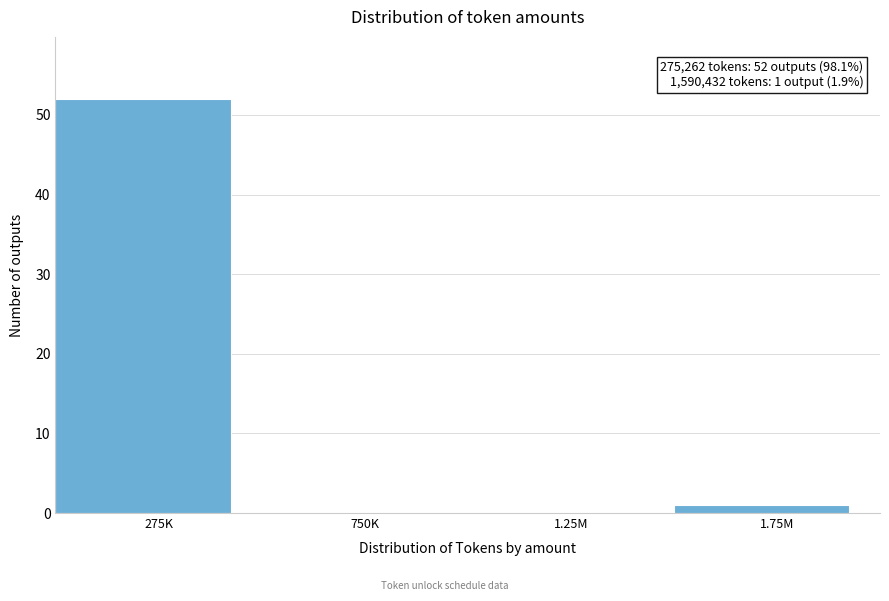

Reading left to right, list all the values displayed in this chart.

275K=52	750K=0	1.25M=0	1.75M=1